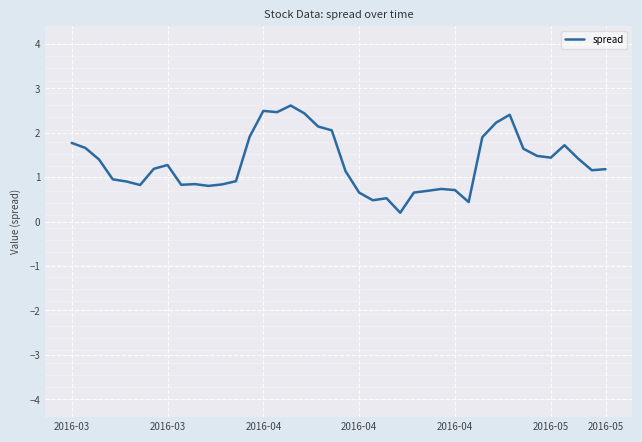

What is the difference between the maximum and minimum values?

2.4